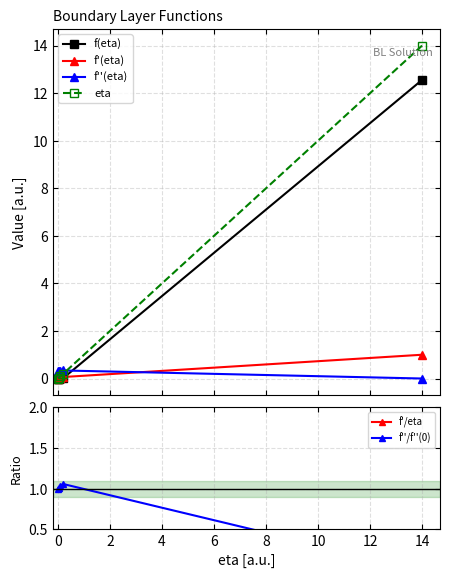

Which series has the widest spread of values?

eta